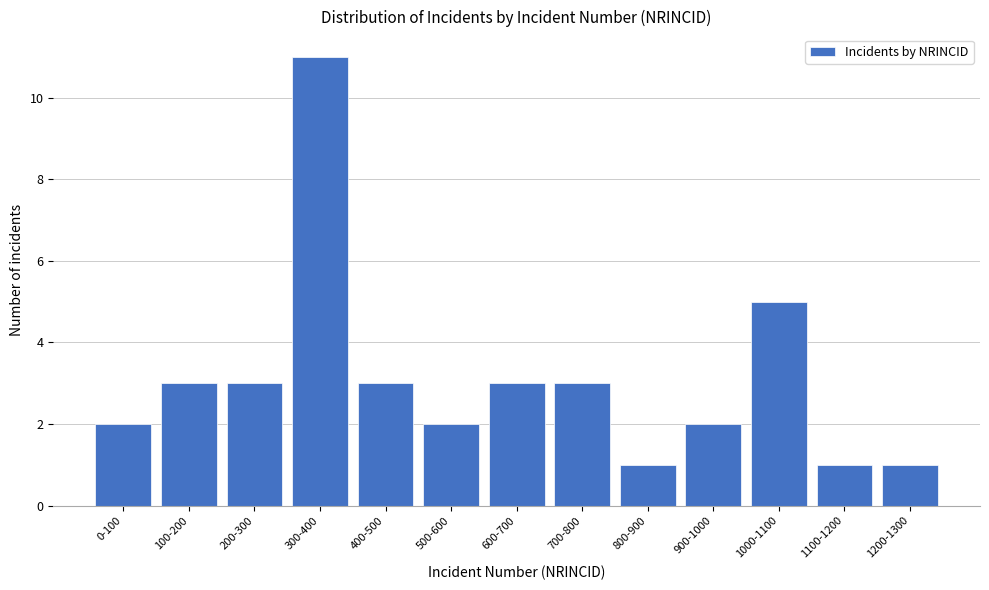

Reading right to left, what are all the values shown in this chart?

1200-1300=1	1100-1200=1	1000-1100=5	900-1000=2	800-900=1	700-800=3	600-700=3	500-600=2	400-500=3	300-400=11	200-300=3	100-200=3	0-100=2